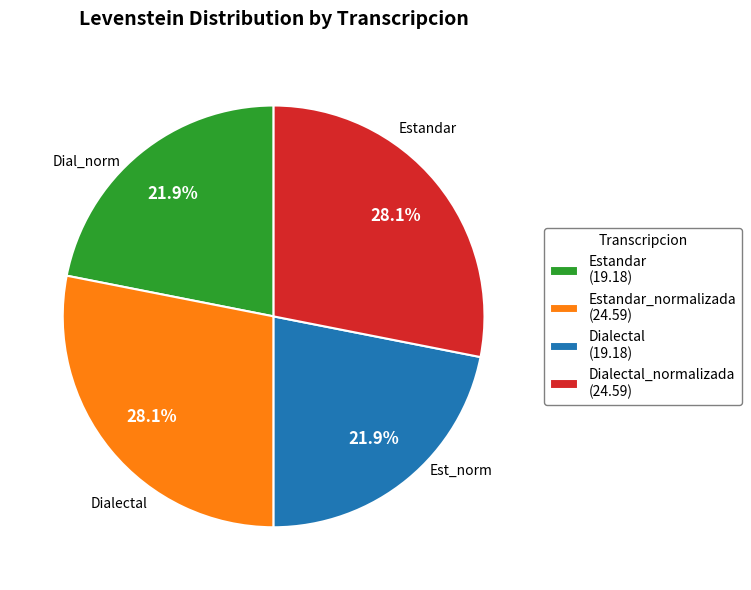

Is there any slice that represents more than half of the pie?

No